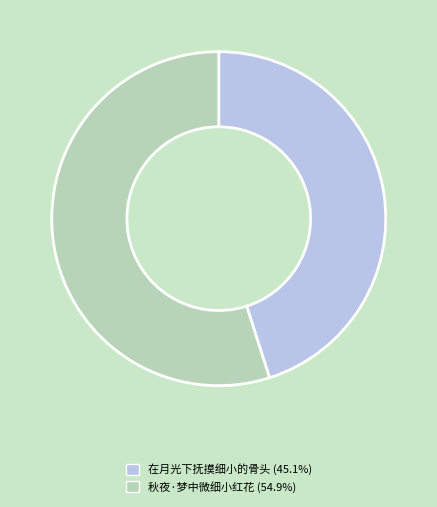

What is the ratio of the value at 秋夜·梦中微细小红花 to the value at 在月光下抚摸细小的骨头?

1.2